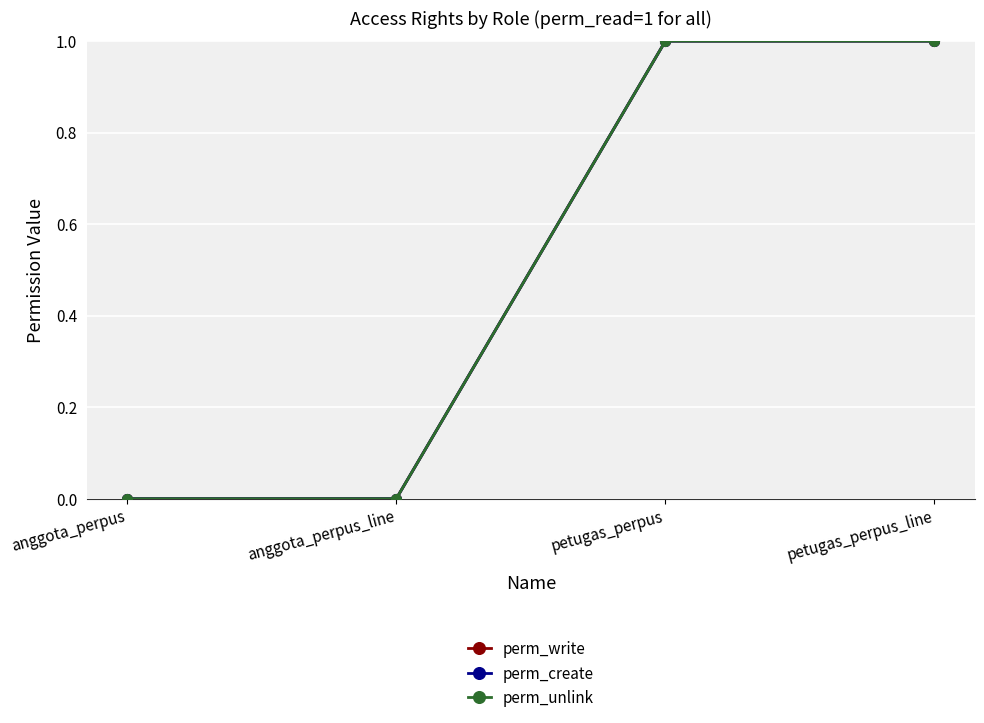

Does the chart have visible grid lines?

Yes